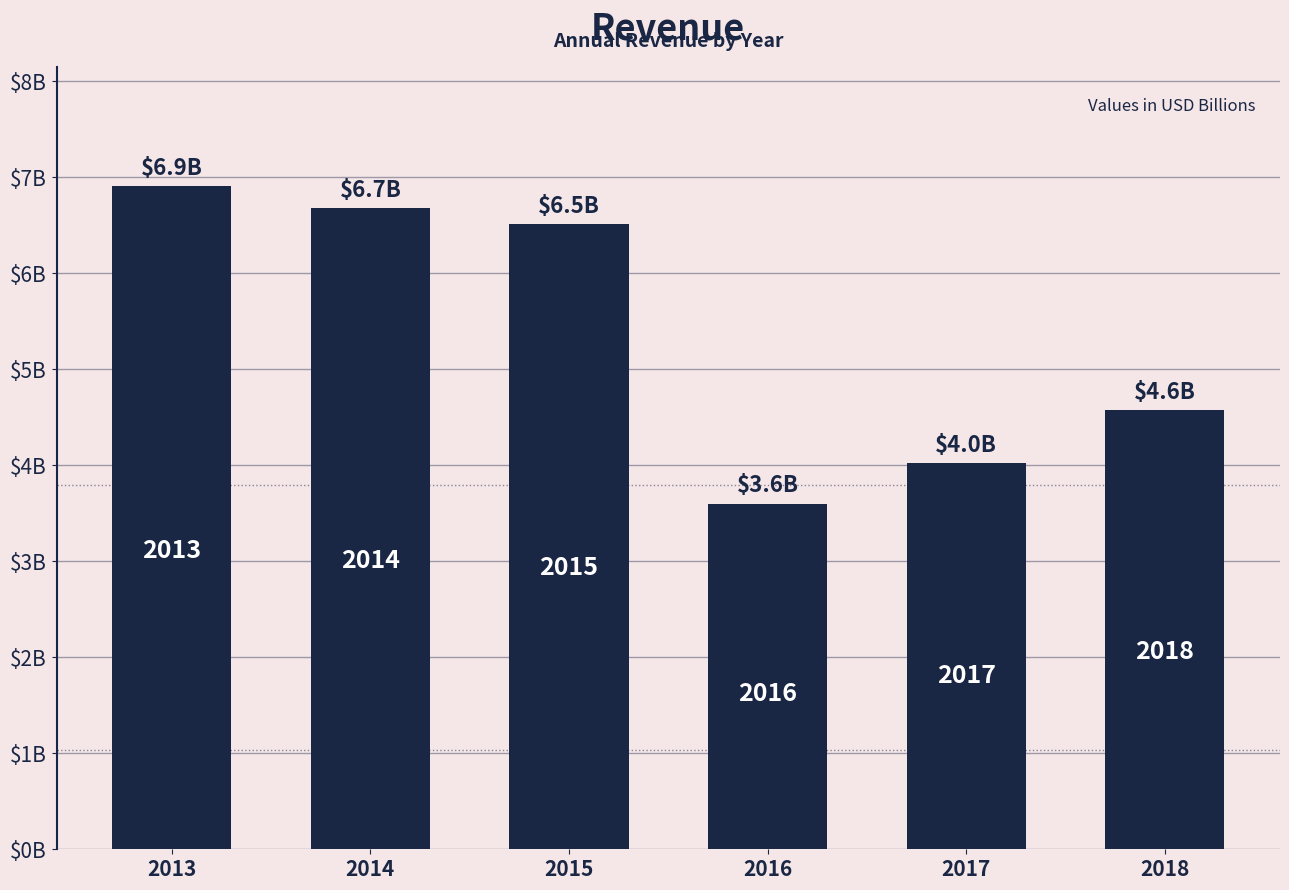

What is the ratio of the value at 2017 to the value at 2014?

0.6